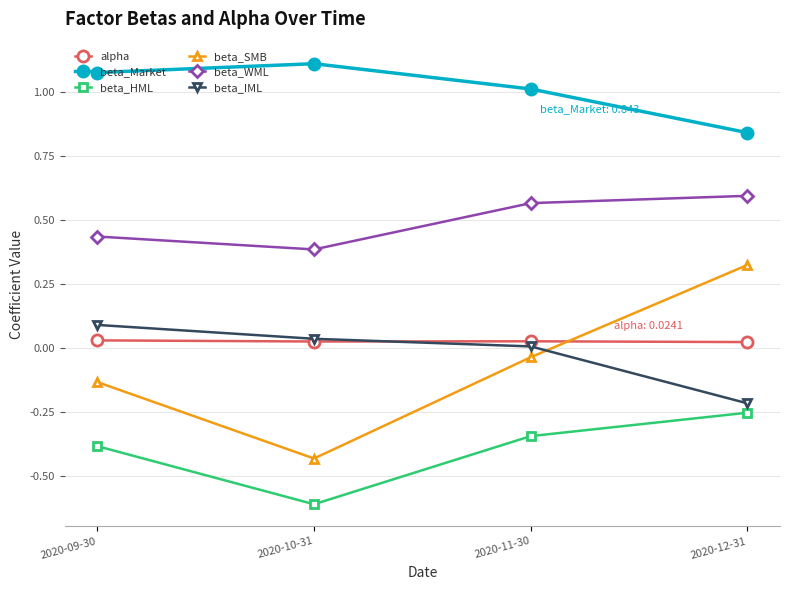

At which label is beta_Market closest to 0?

2020-12-31